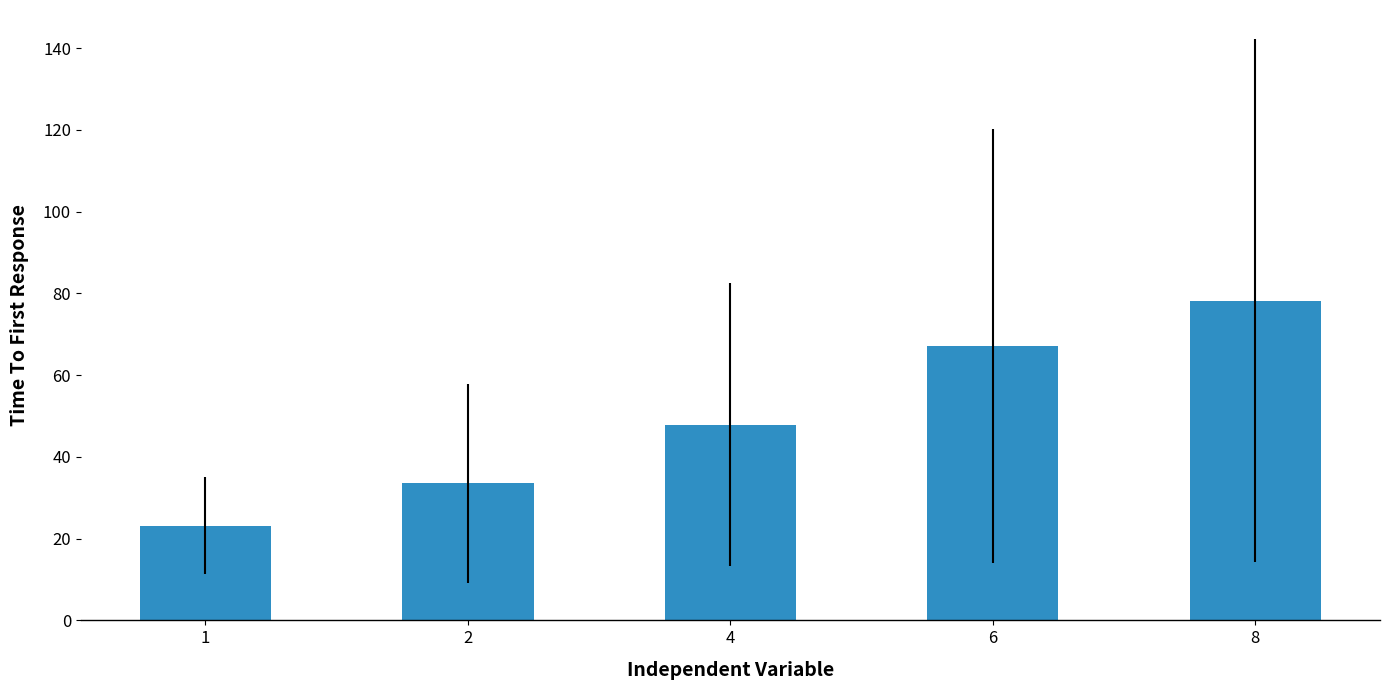

How many data points does each series have?

5